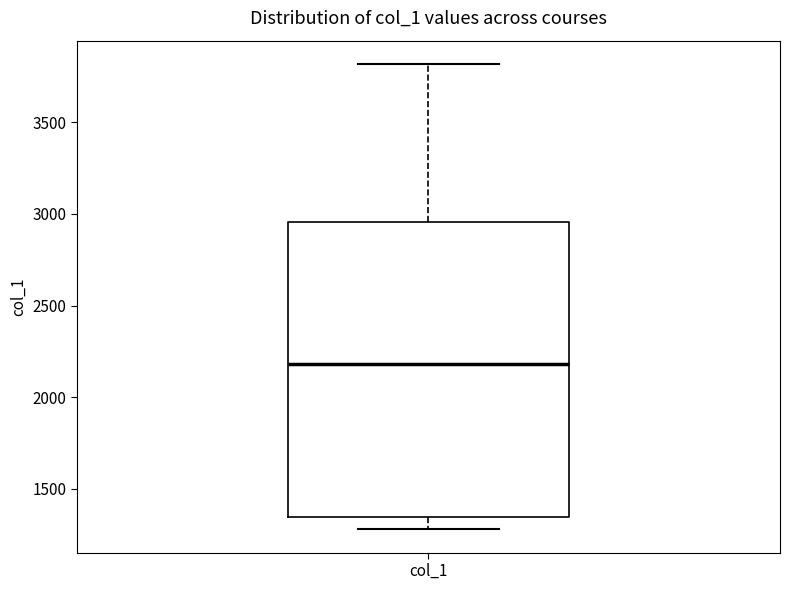

Where does the median line of the box for col_1 sit on the y-axis? The values are not printed on the chart, so give them approximately, as read against the axis.

2200